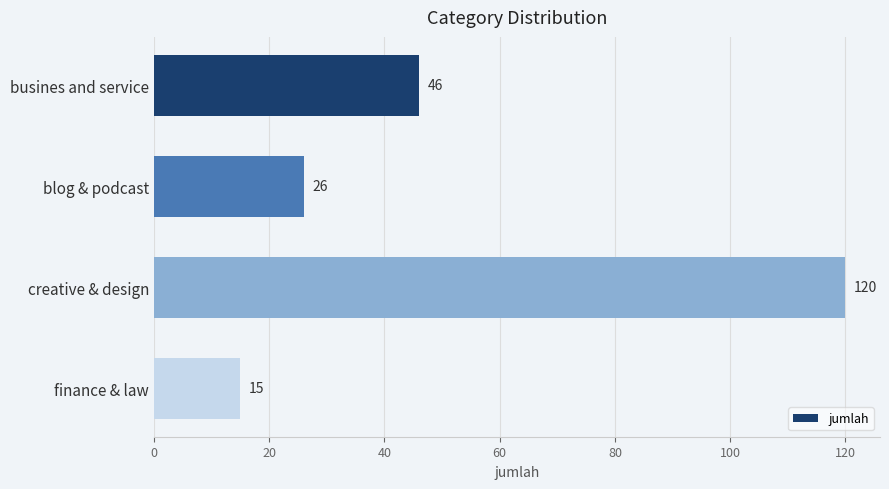

What is the approximate value at busines and service, to the nearest 10?

50